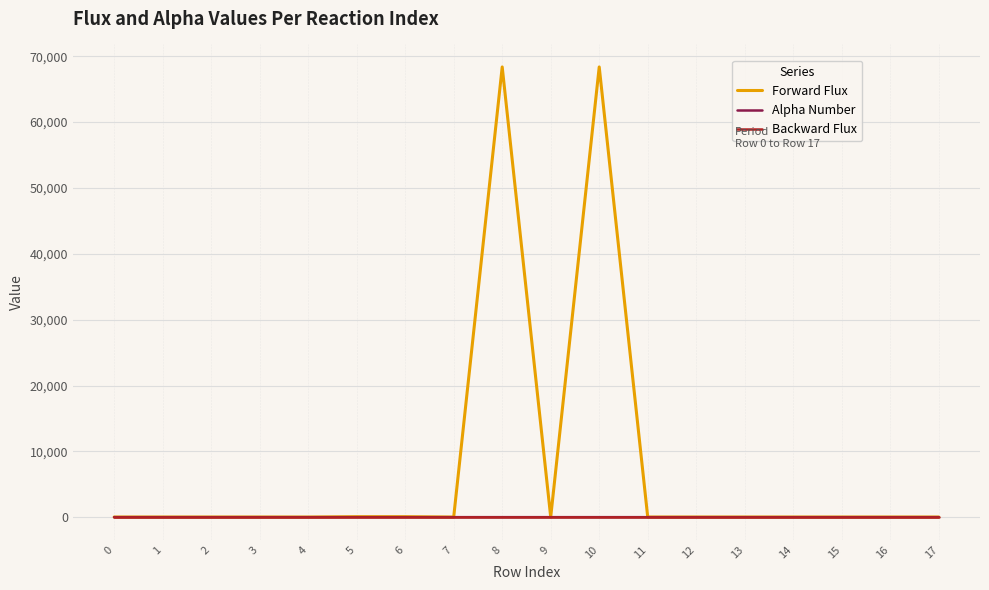

What is the lowest value of the Alpha Number series?

12.0